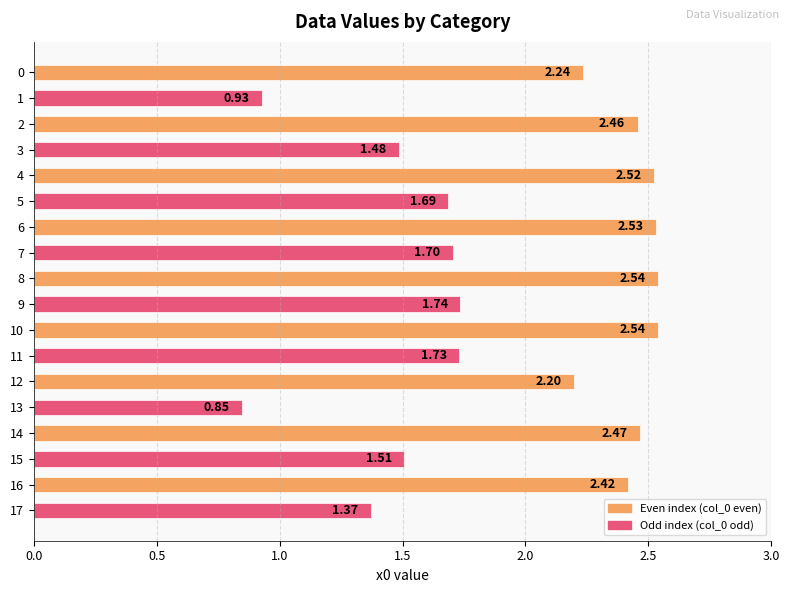

How many values are below 2?

9